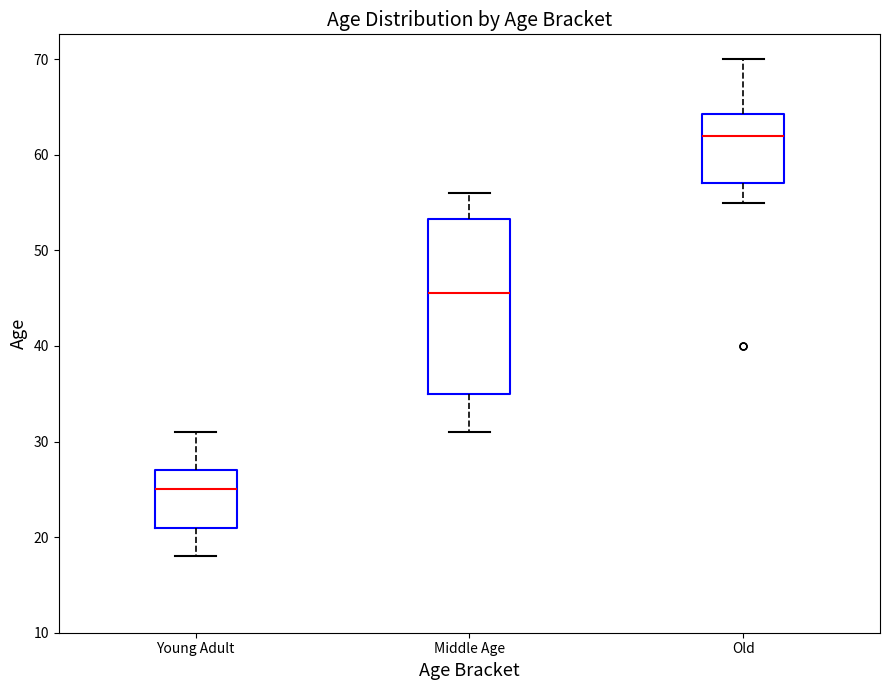

Reading left to right, transcribe this box plot: for each box, give where its median line is, the range the box spans, and where its two whiskers end, as read against the y-axis. The values are not printed on the chart, so give them approximately, as read against the axis.

Young Adult: median 25, box 21 to 27, whiskers 18 to 31
Middle Age: median 46, box 35 to 53, whiskers 31 to 56
Old: median 62, box 57 to 64, whiskers 55 to 70